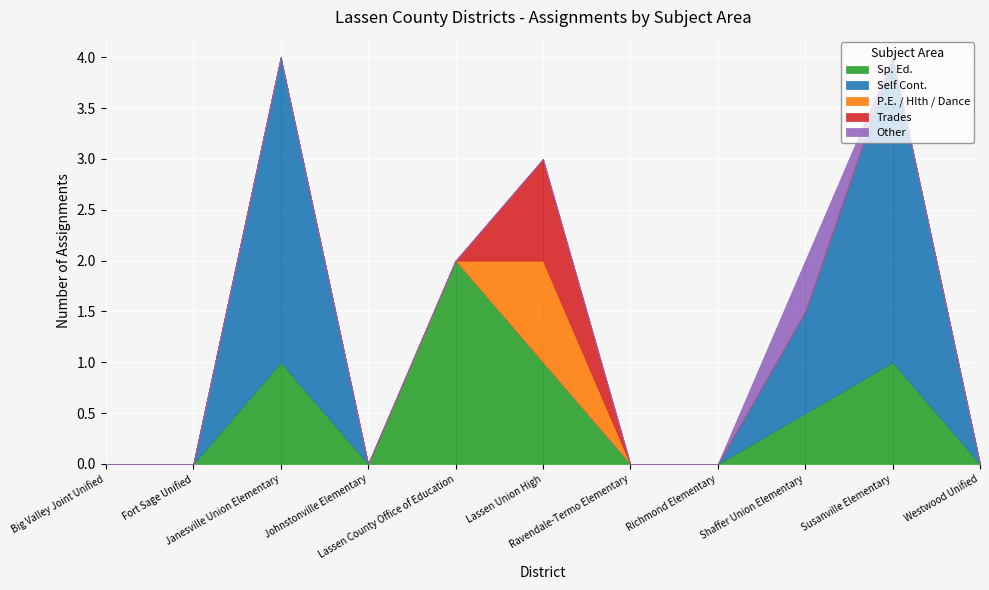

List the labels in order of Self Cont. value, largest first.

Janesville Union Elementary, Susanville Elementary, Shaffer Union Elementary, Big Valley Joint Unified, Fort Sage Unified, Johnstonville Elementary, Lassen County Office of Education, Lassen Union High, Ravendale-Termo Elementary, Richmond Elementary, Westwood Unified